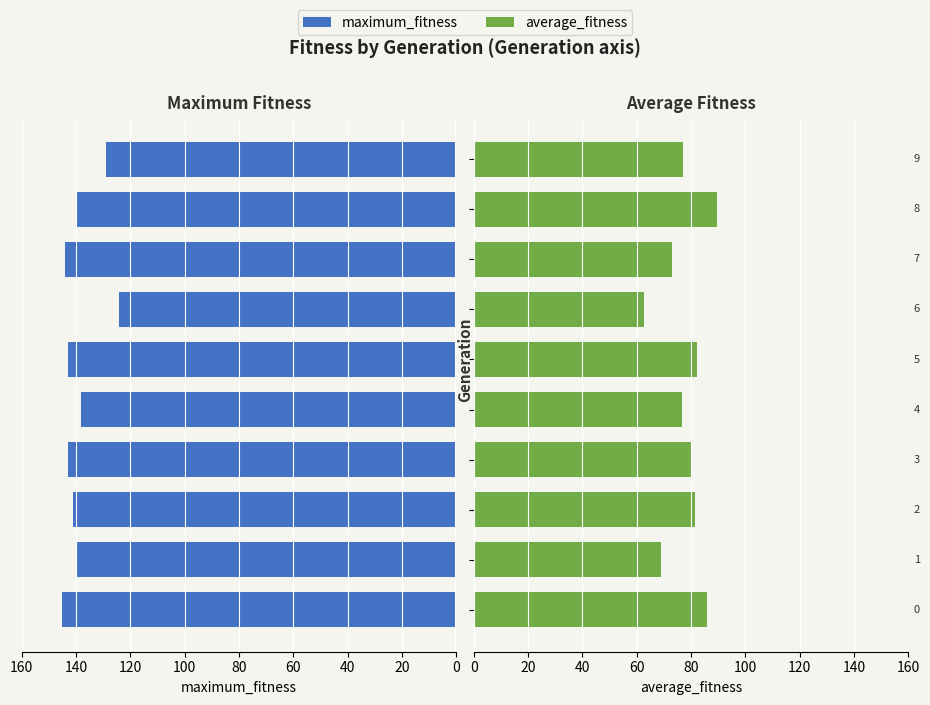

Count the number of categories in the chart.

10